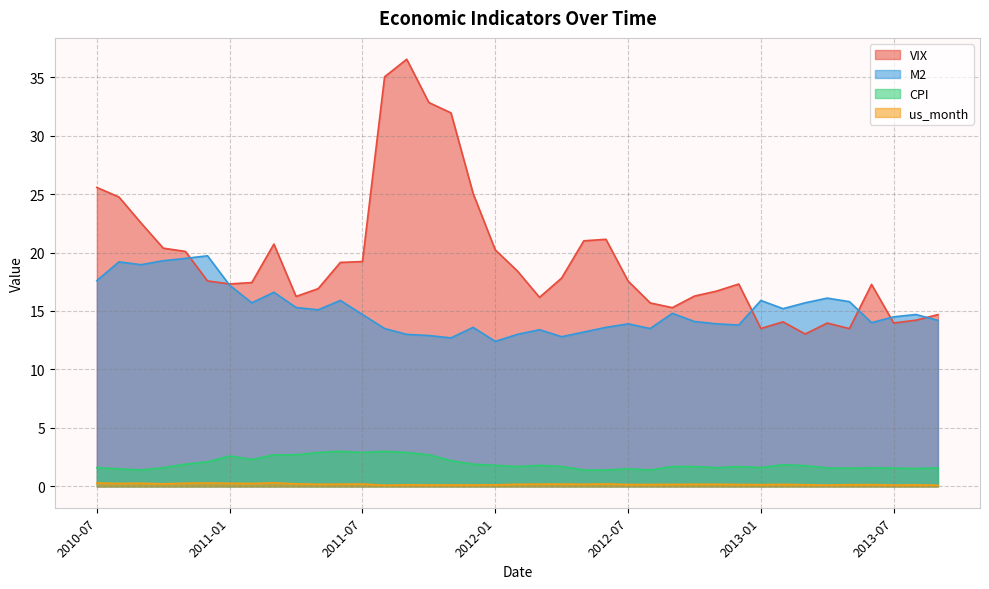

True or false: us_month and CPI cross at least once.

False